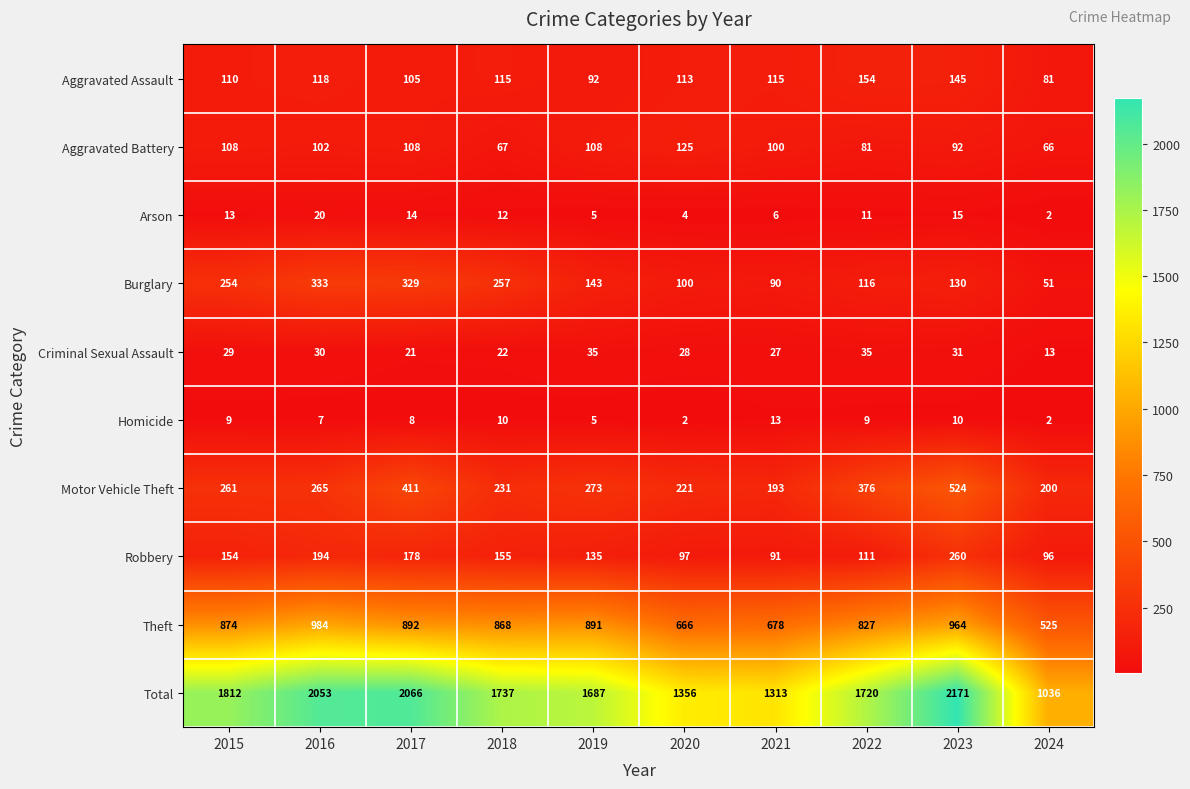

What is the difference between the maximum and minimum values in the Burglary series?

282